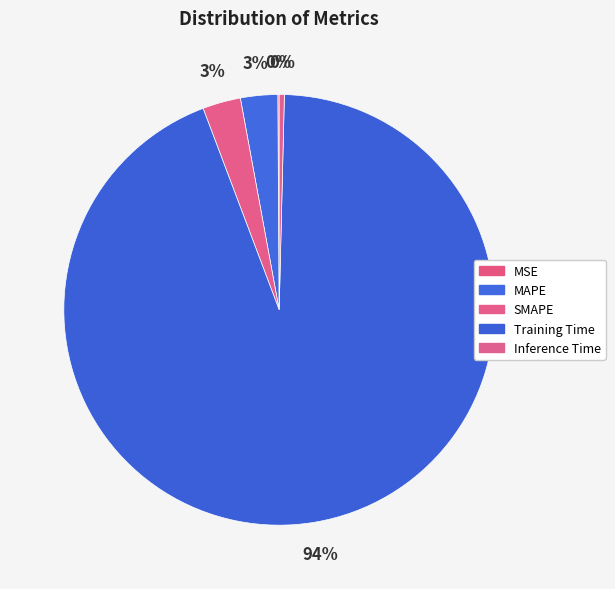

How many slices are in this pie chart?

5